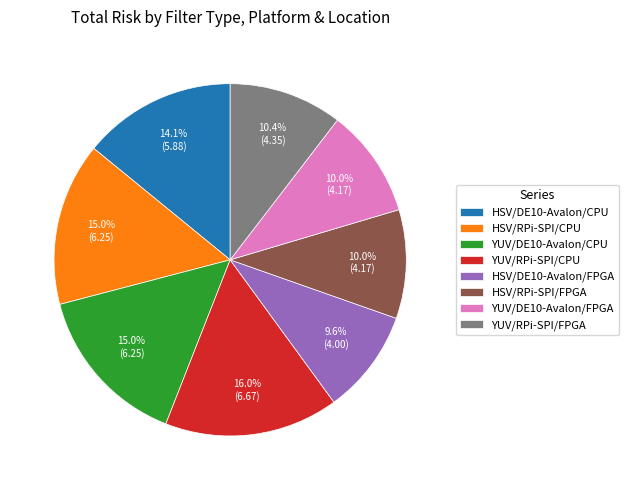

To the nearest percent, what percentage of the pie is HSV/DE10-Avalon/FPGA?

10%